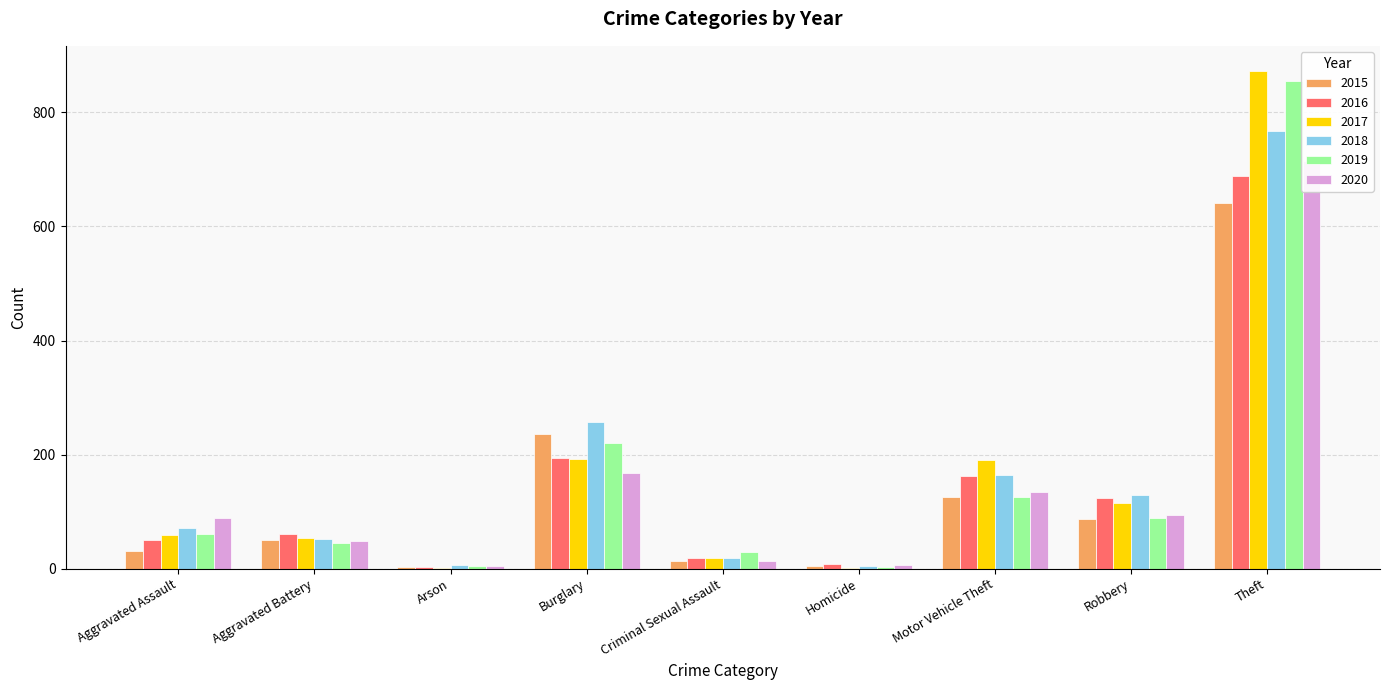

How many data points in 2016 are above 123?

4